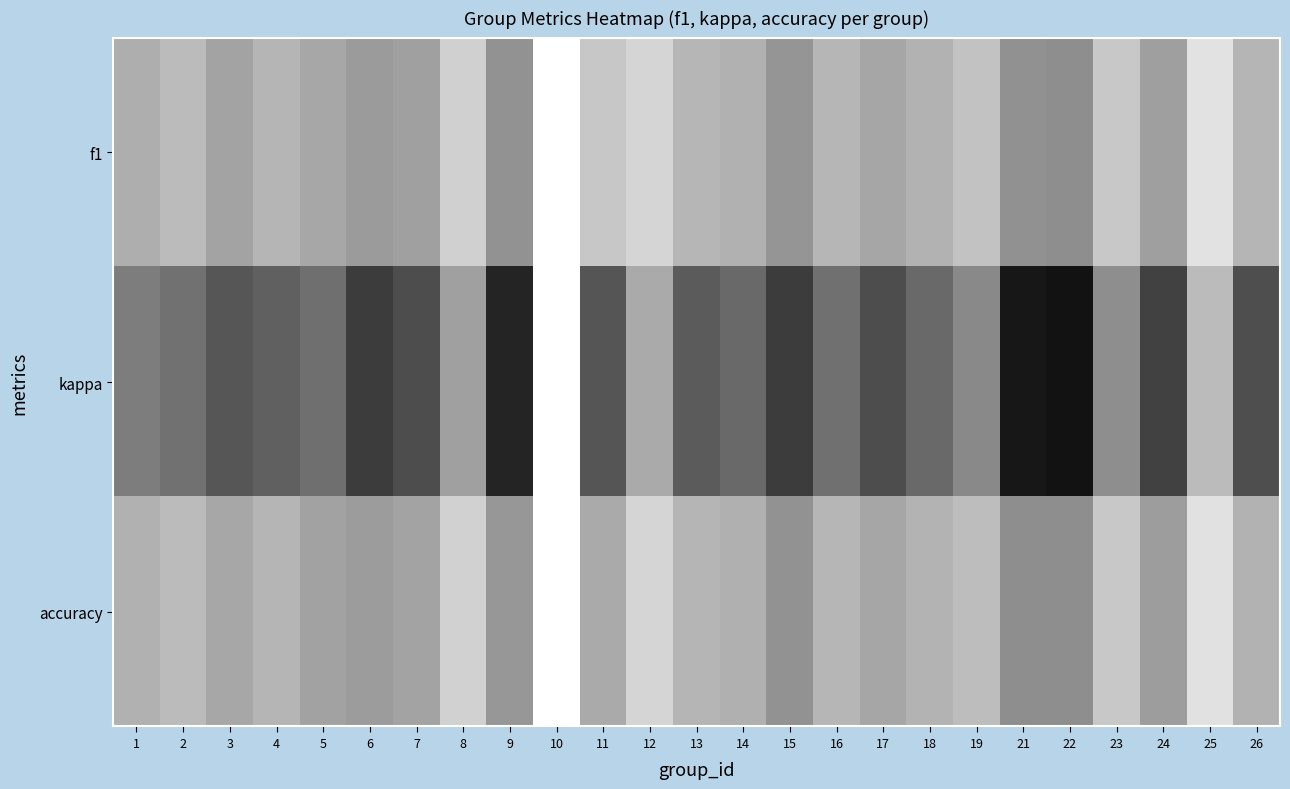

Reading right to left, transcribe all the data shown in this chart.

f1: 26=0.6	25=0.8	24=0.4	23=0.7	22=0.3	21=0.4	19=0.6	18=0.5	17=0.5	16=0.6	15=0.4	14=0.5	13=0.6	12=0.7	11=0.7	10=1.0	9=0.4	8=0.7	7=0.4	6=0.4	5=0.5	4=0.6	3=0.5	2=0.6	1=0.5
kappa: 26=-0.0	25=0.6	24=-0.1	23=0.3	22=-0.4	21=-0.4	19=0.3	18=0.1	17=-0.0	16=0.2	15=-0.1	14=0.1	13=0.0	12=0.5	11=0.0	10=1.0	9=-0.3	8=0.4	7=-0.0	6=-0.1	5=0.2	4=0.1	3=0.0	2=0.2	1=0.2
accuracy: 26=0.5	25=0.8	24=0.4	23=0.7	22=0.3	21=0.3	19=0.6	18=0.6	17=0.5	16=0.6	15=0.4	14=0.5	13=0.6	12=0.8	11=0.5	10=1.0	9=0.4	8=0.7	7=0.5	6=0.4	5=0.5	4=0.6	3=0.5	2=0.6	1=0.5